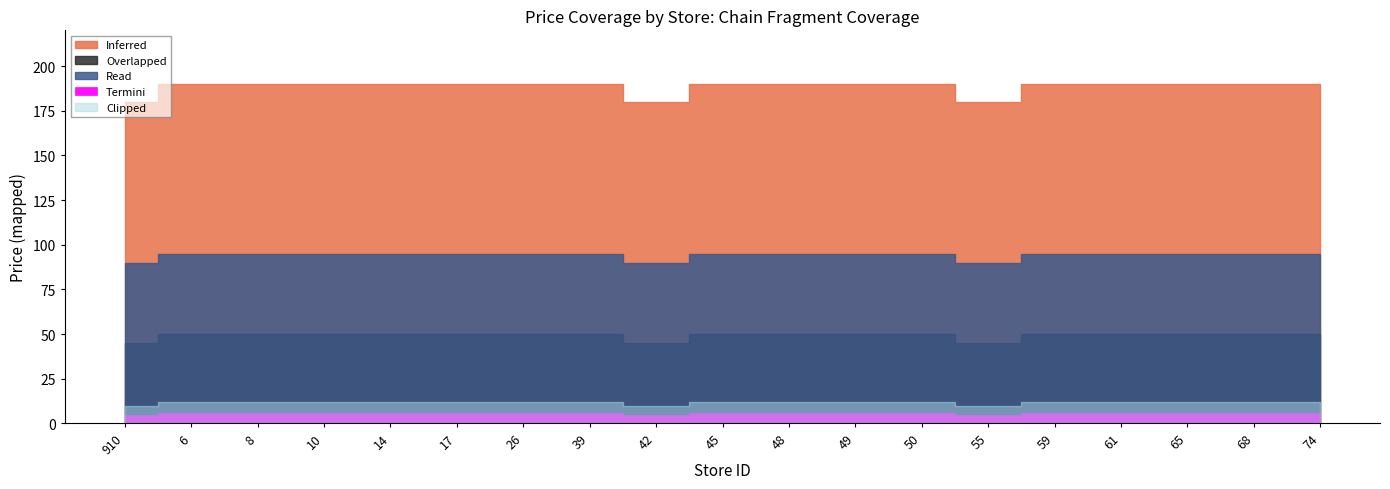

Reading right to left, list all the values displayed in this chart.

Inferred: 74=190	68=190	65=190	61=190	59=190	55=180	50=190	49=190	48=190	45=190	42=180	39=190	26=190	17=190	14=190	10=190	8=190	6=190	910=180
Read: 74=95	68=95	65=95	61=95	59=95	55=90	50=95	49=95	48=95	45=95	42=90	39=95	26=95	17=95	14=95	10=95	8=95	6=95	910=90
Overlapped: 74=50	68=50	65=50	61=50	59=50	55=45	50=50	49=50	48=50	45=50	42=45	39=50	26=50	17=50	14=50	10=50	8=50	6=50	910=45
Clipped: 74=12	68=12	65=12	61=12	59=12	55=10	50=12	49=12	48=12	45=12	42=10	39=12	26=12	17=12	14=12	10=12	8=12	6=12	910=10
Termini: 74=6	68=6	65=6	61=6	59=6	55=5	50=6	49=6	48=6	45=6	42=5	39=6	26=6	17=6	14=6	10=6	8=6	6=6	910=5